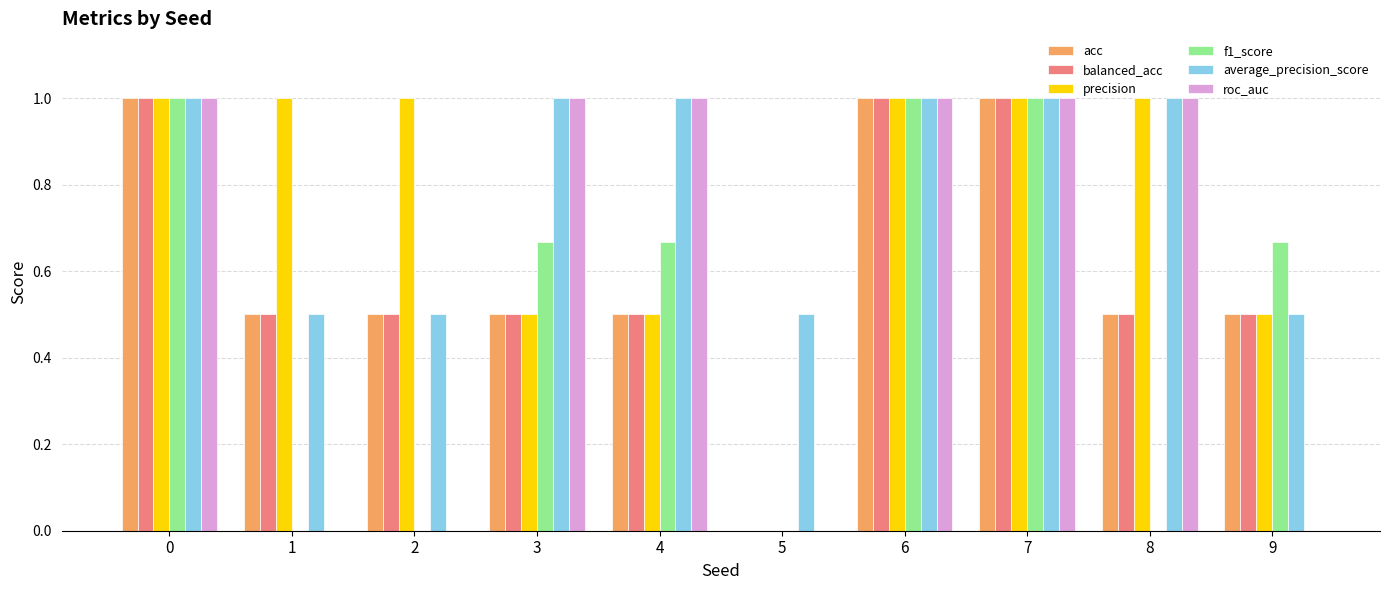

Which series changed the most between 2 and 5?

precision